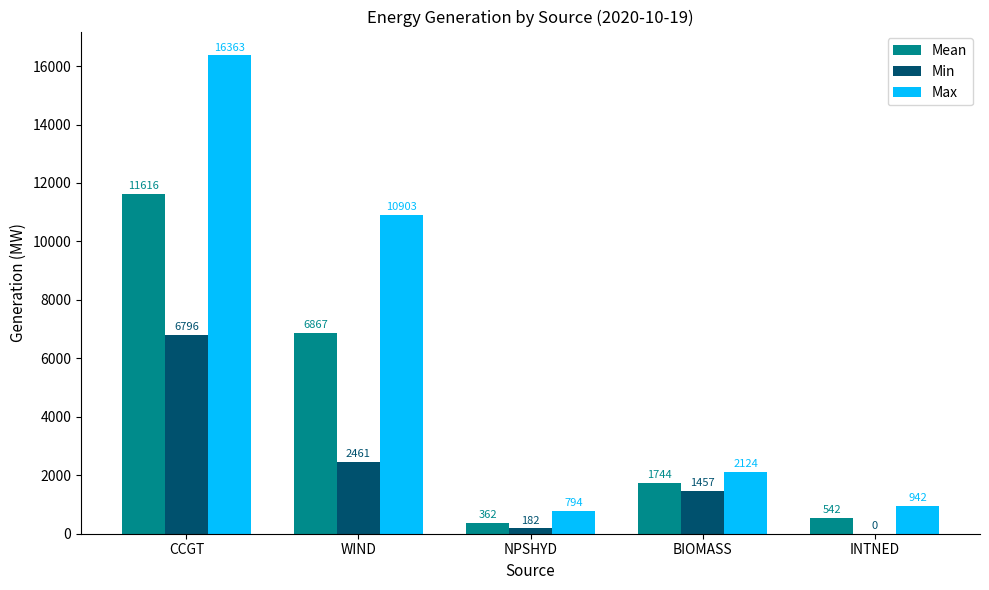

Is it true that Max equals 3032 at BIOMASS?

False